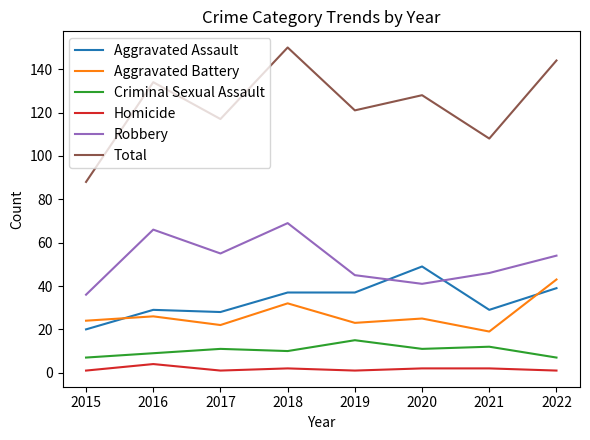

True or false: Robbery and Homicide cross at least once.

False